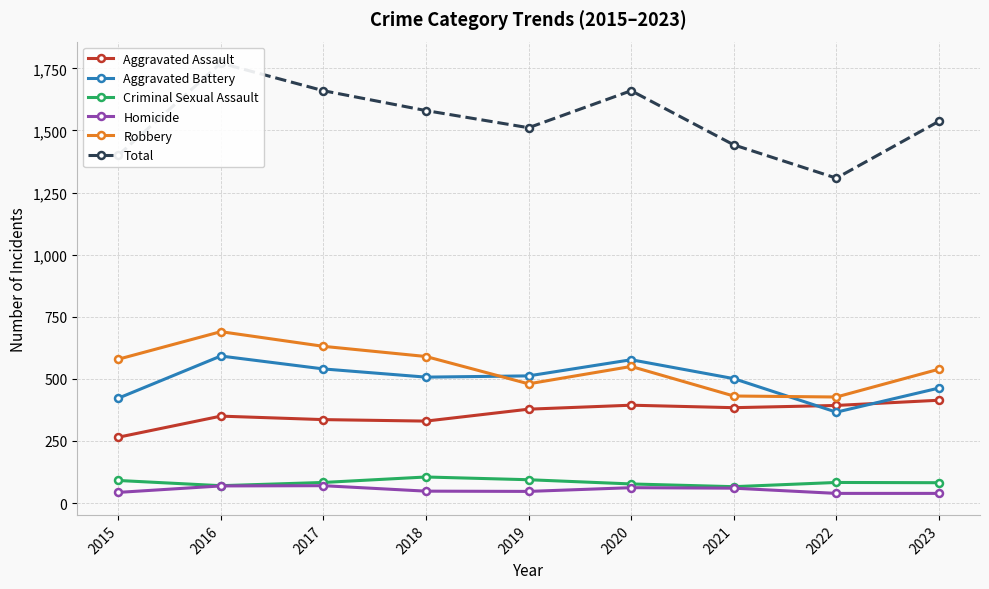

Where is Aggravated Battery nearest to the value 479?

2023